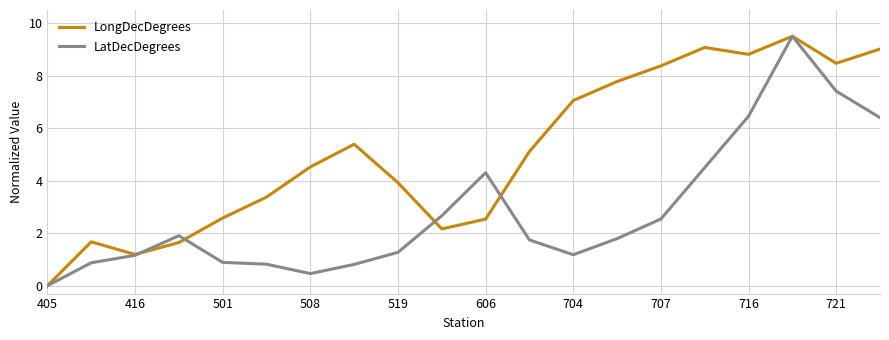

What is the maximum value for LongDecDegrees?

9.5